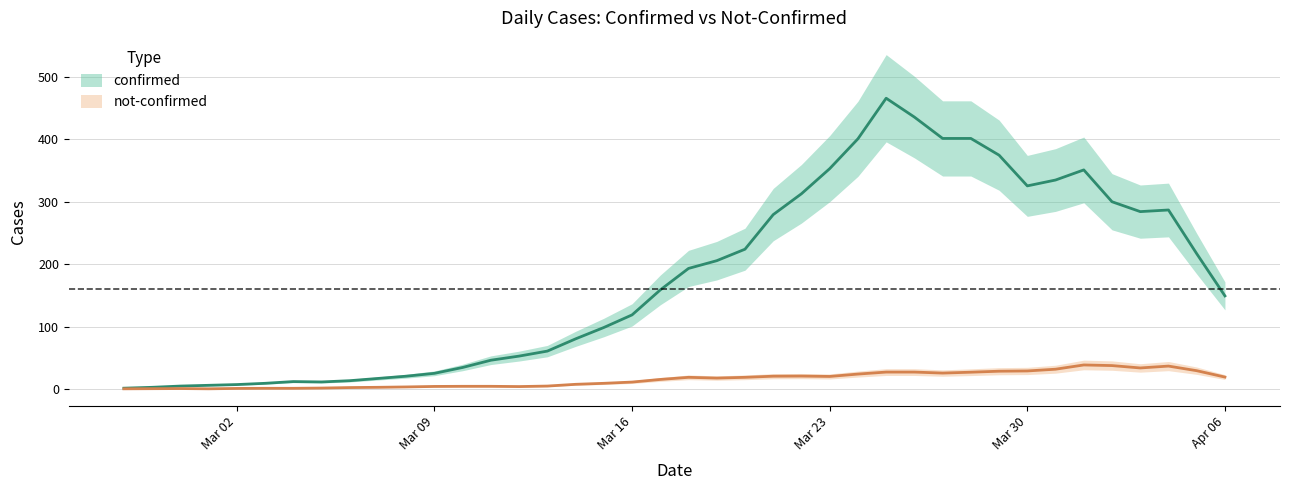

Count the number of categories in the chart.

40